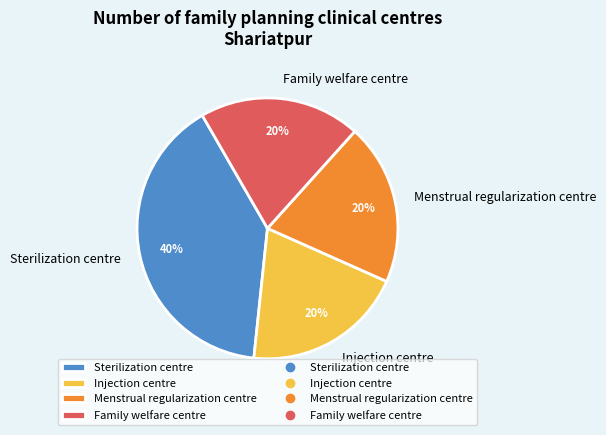

To the nearest percent, what is the average slice percentage?

25%